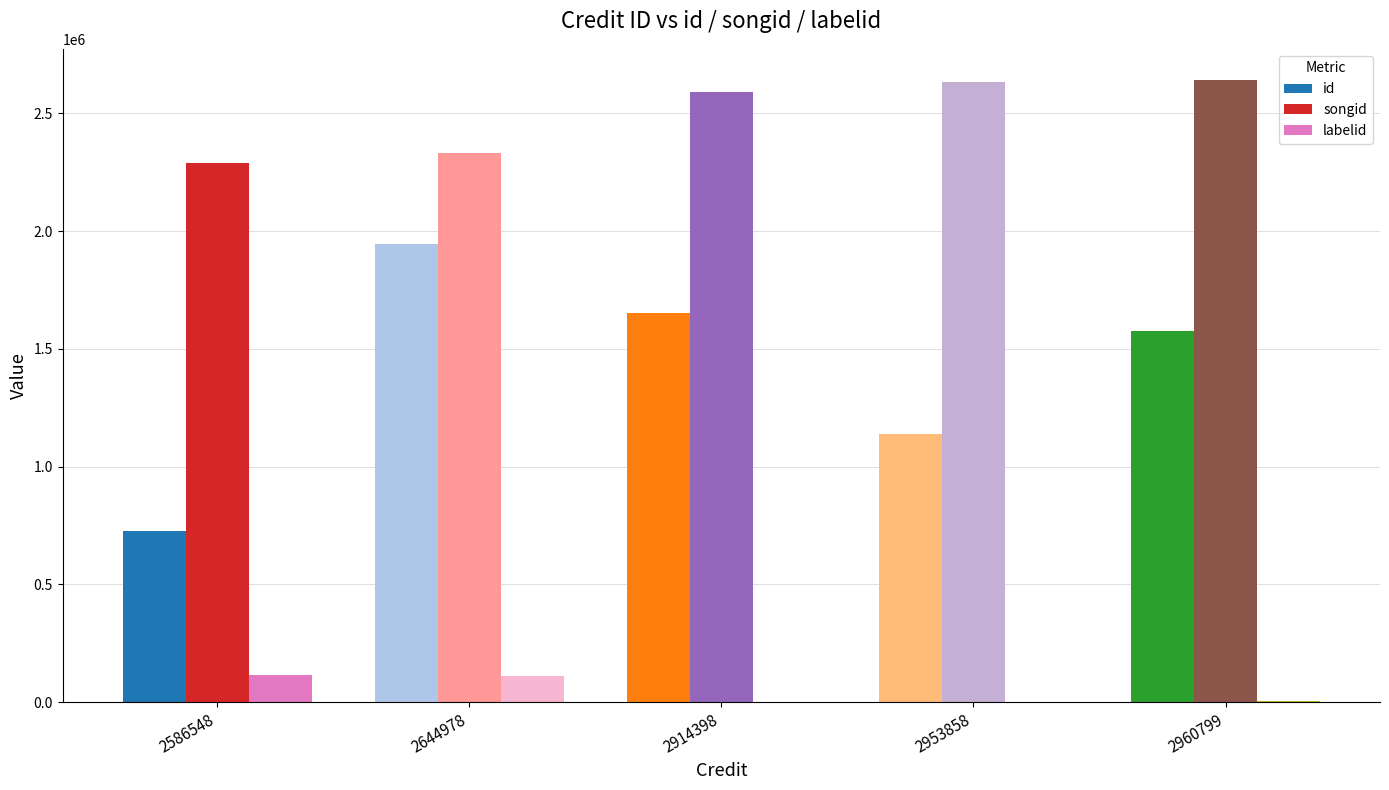

Read the songid value at 2960799.

2641932